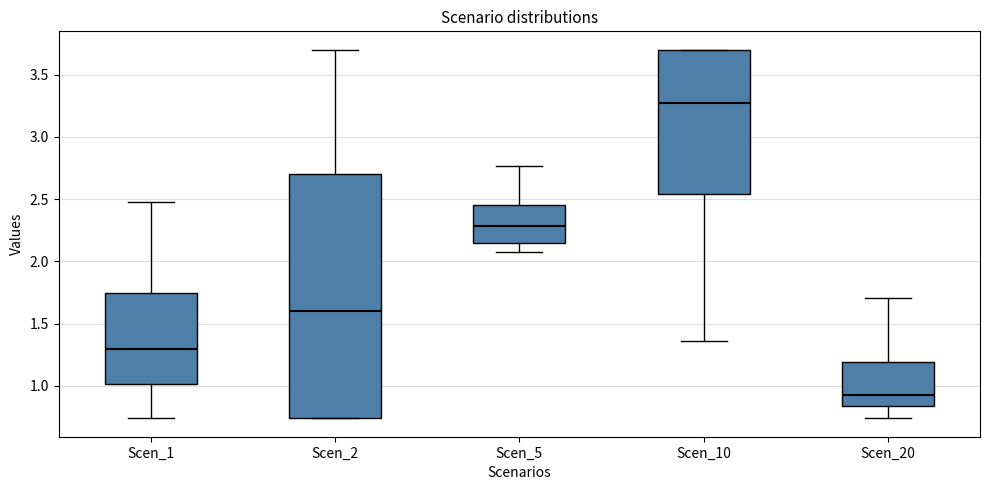

Reading left to right, read every box against the y-axis: the position of its median line, the range the box covers, and the ends of its whiskers. The values are not printed on the chart, so give them approximately, as read against the axis.

Scen_1: median 1.30, box 1.00 to 1.75, whiskers 0.75 to 2.50
Scen_2: median 1.60, box 0.75 to 2.70, whiskers 0.75 to 3.70
Scen_5: median 2.30, box 2.15 to 2.45, whiskers 2.10 to 2.75
Scen_10: median 3.25, box 2.55 to 3.70, whiskers 1.35 to 3.70
Scen_20: median 0.90, box 0.85 to 1.20, whiskers 0.75 to 1.70